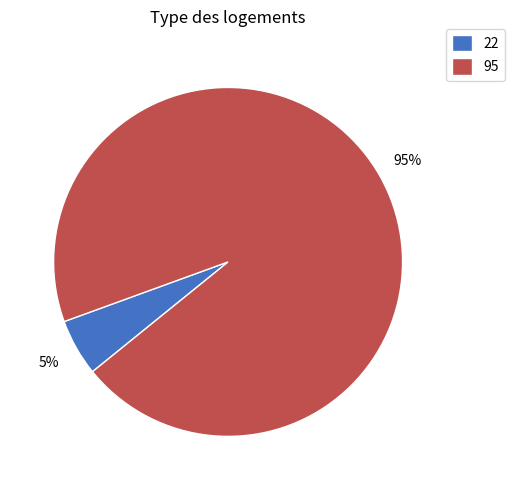

The 95 slice represents 73% of the pie. True or false?

False